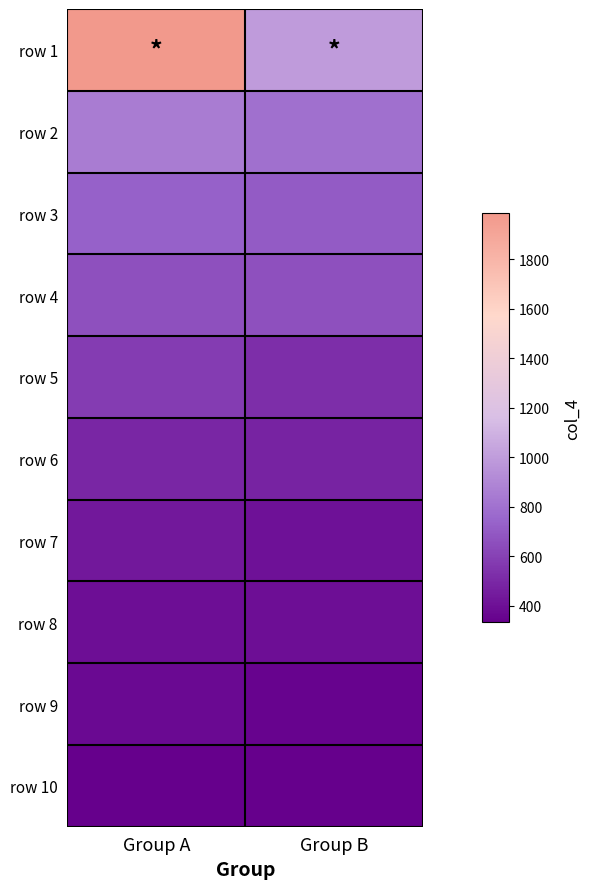

Reading right to left, list all the values displayed in this chart.

row 1: Group B=996	Group A=1984
row 2: Group B=796	Group A=856
row 3: Group B=702	Group A=733
row 4: Group B=657	Group A=660
row 5: Group B=524	Group A=580
row 6: Group B=480	Group A=490
row 7: Group B=410	Group A=431
row 8: Group B=394	Group A=395
row 9: Group B=348	Group A=373
row 10: Group B=334	Group A=340